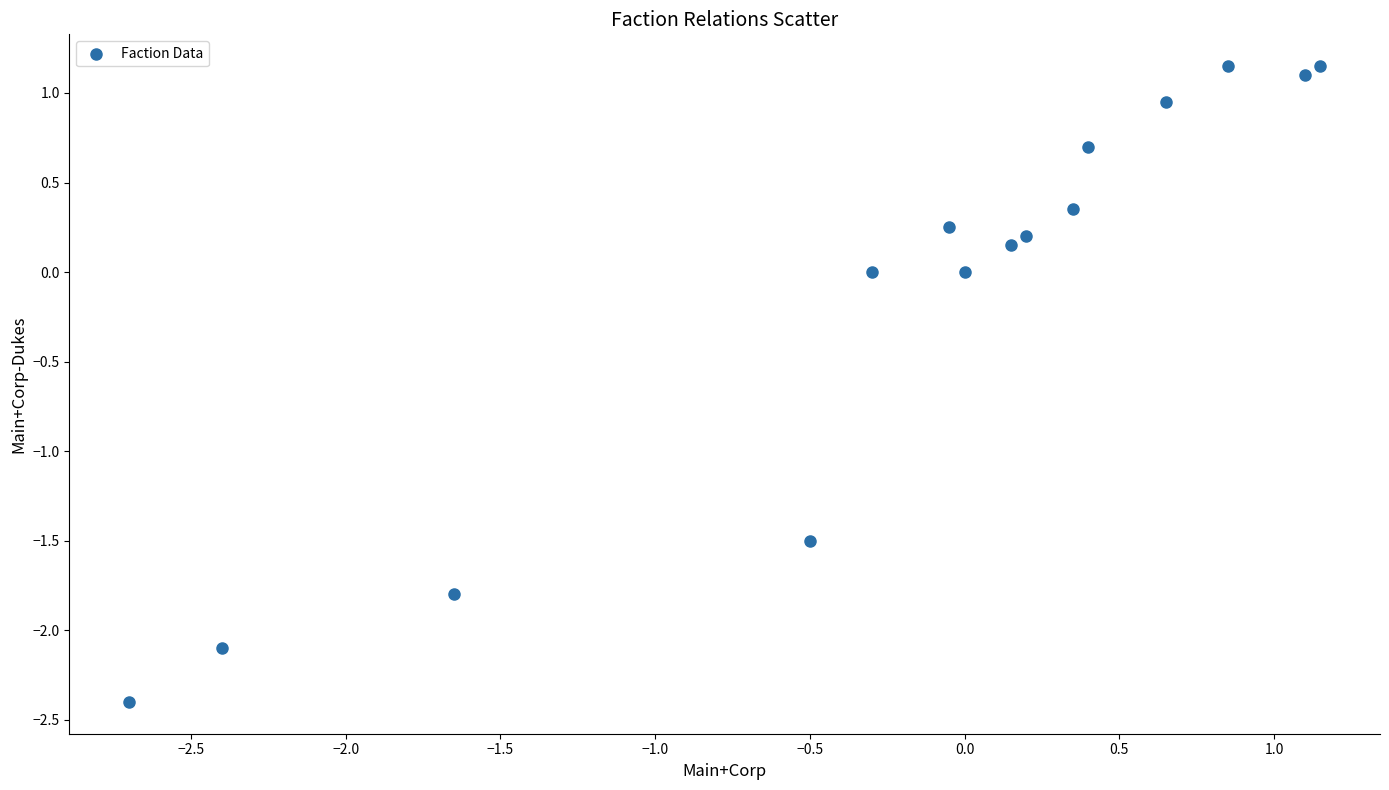

What is the range of X values (max minus min)?

3.8